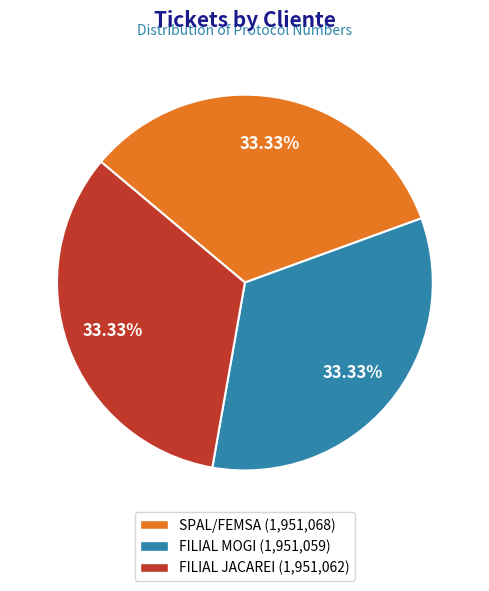

How many slices are in this pie chart?

3